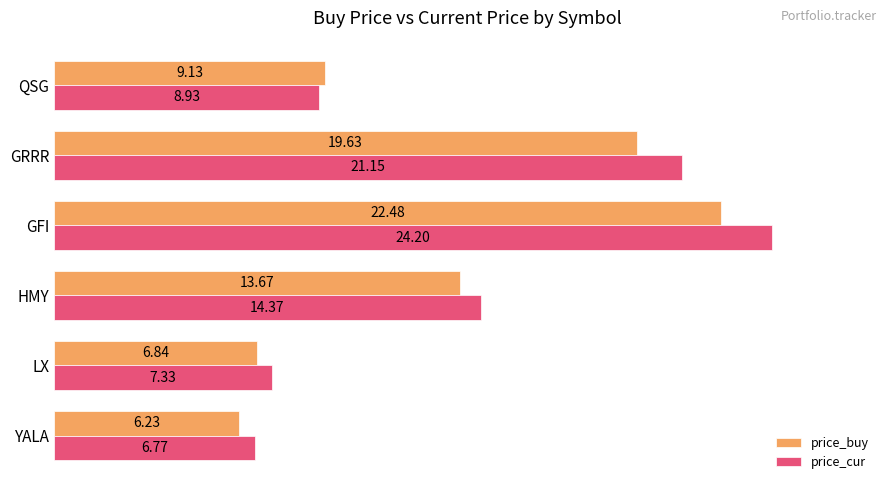

Which series changed the most between HMY and GRRR?

price_cur